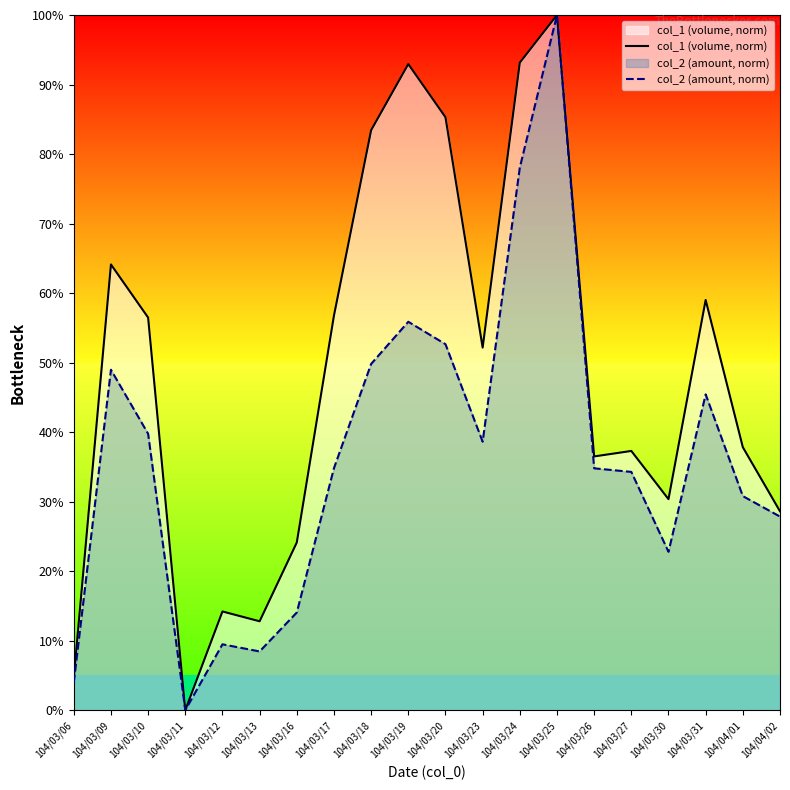

How many data points in col_1 (volume, norm) are less than 52?

10